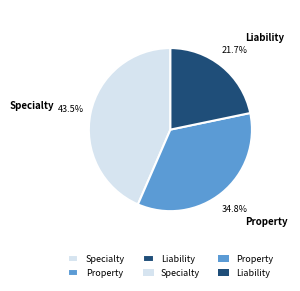

The Property slice represents 35% of the pie. True or false?

True